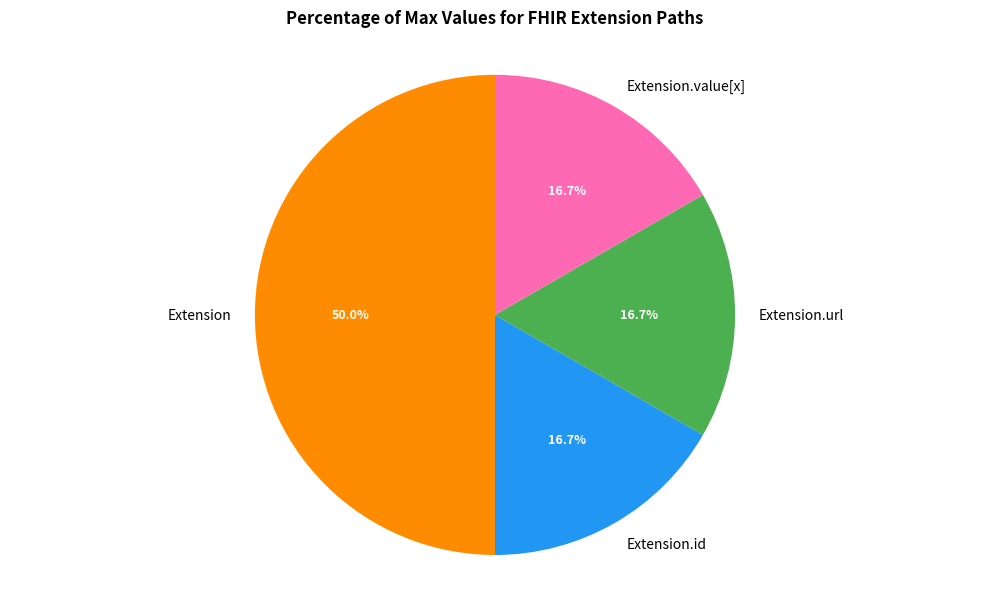

Is Extension.value[x] the majority of the pie?

No